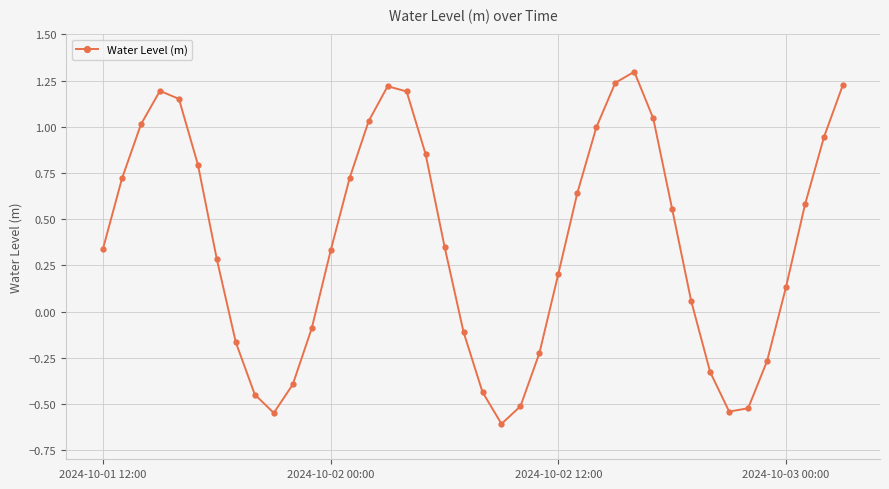

What is the sum of all values?

14.9